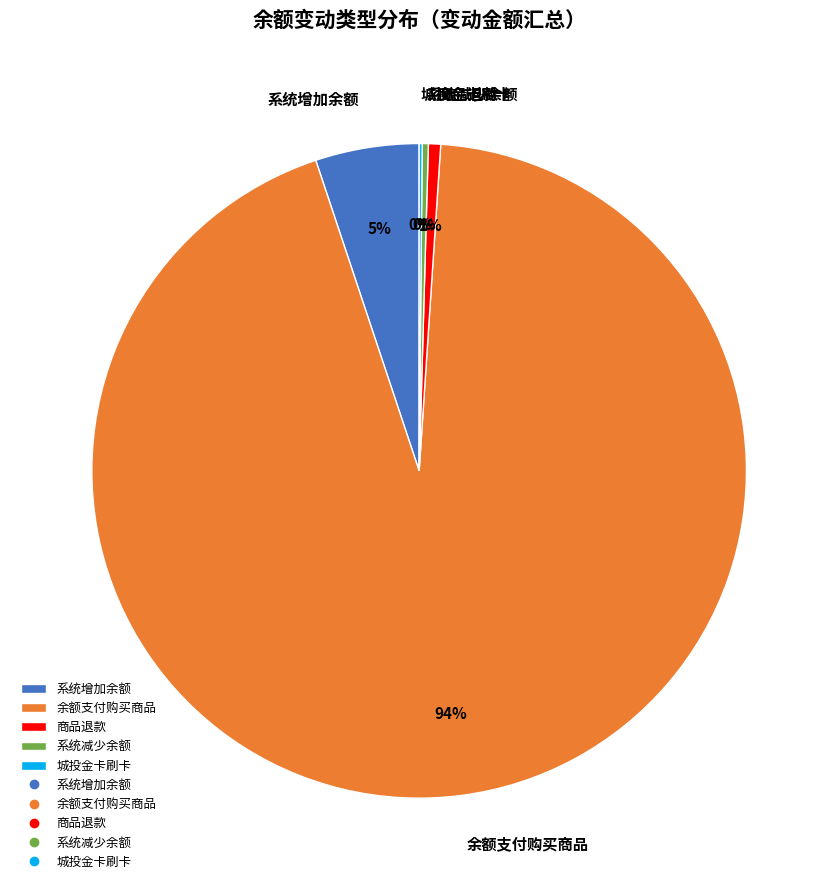

Do 余额支付购买商品 and 商品退款 together represent more than half of the pie?

Yes